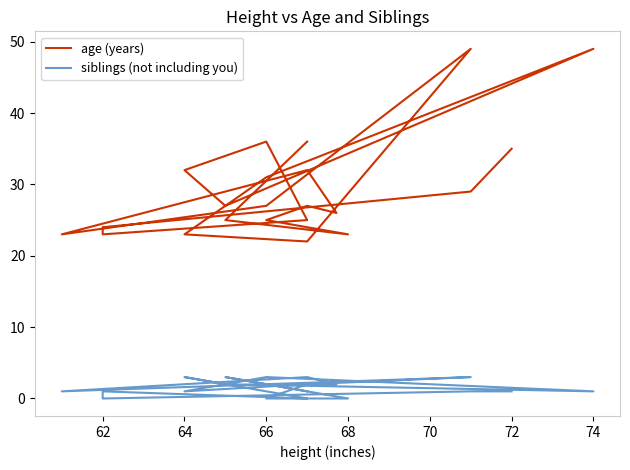

Is this an area chart (filled region under the line)?

No